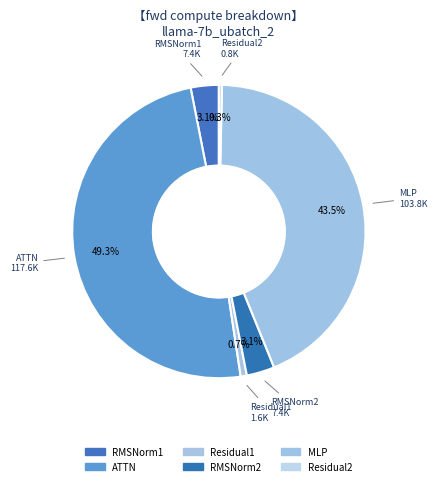

To the nearest percent, what is the difference between the largest and smallest slice percentages?

49%